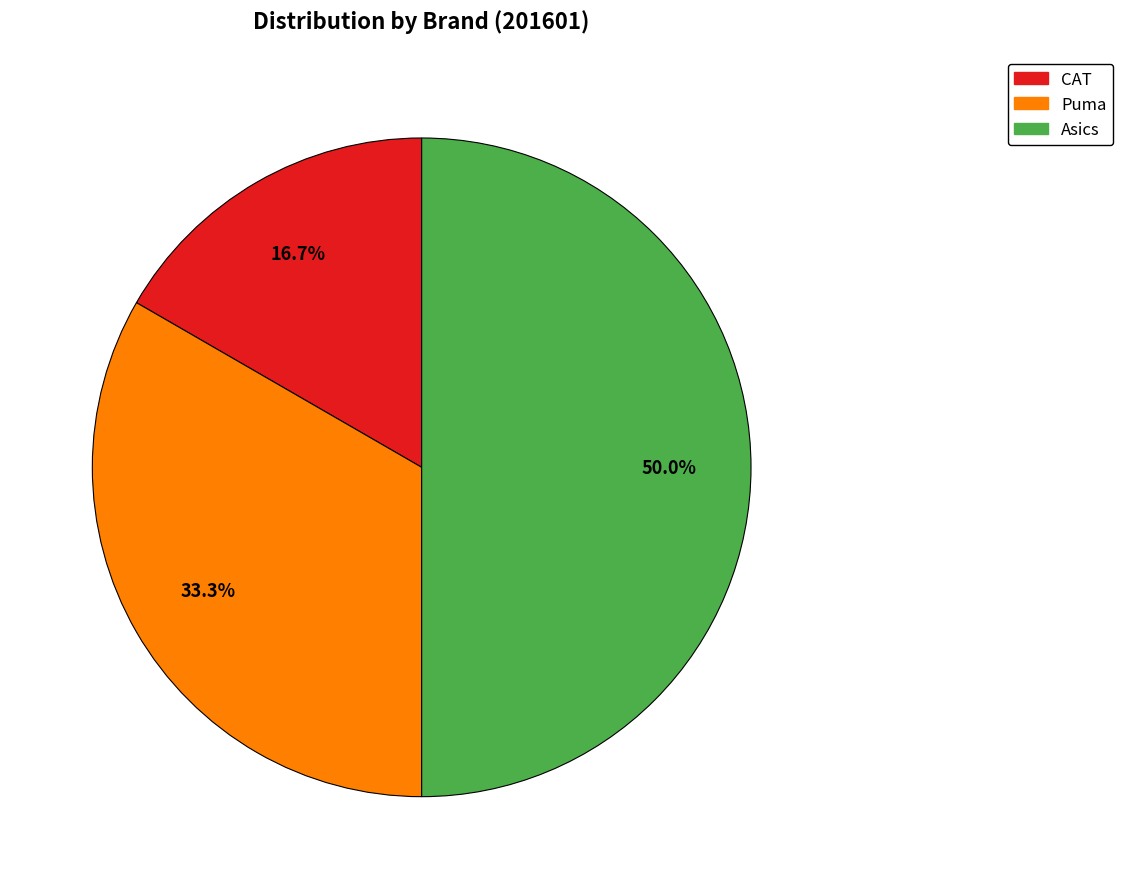

Approximately how many times larger is the value at Asics compared to CAT?

3.0